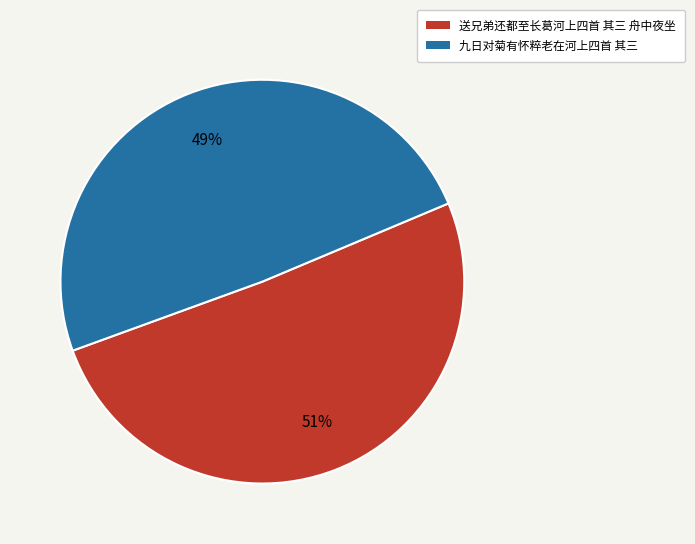

Is there any slice that represents more than half of the pie?

Yes